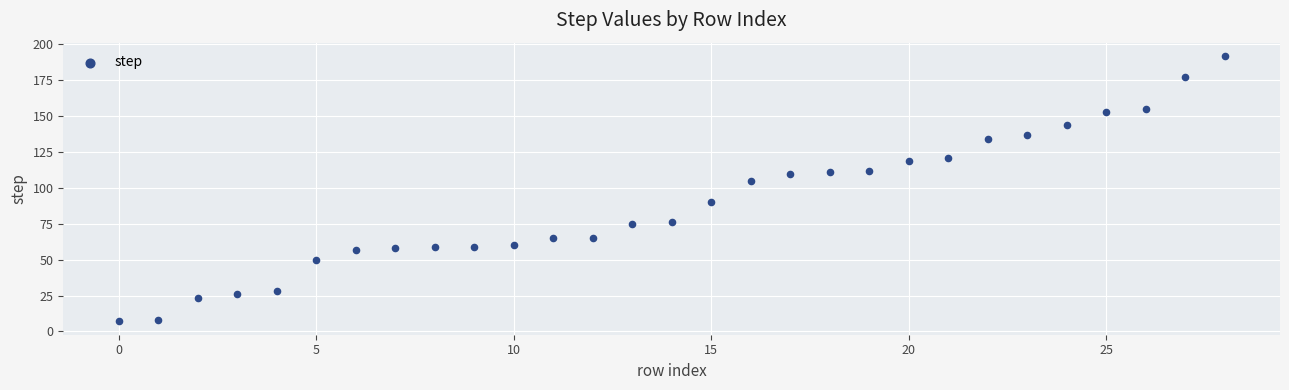

What Y value in the scatter plot is closest to 99?

105